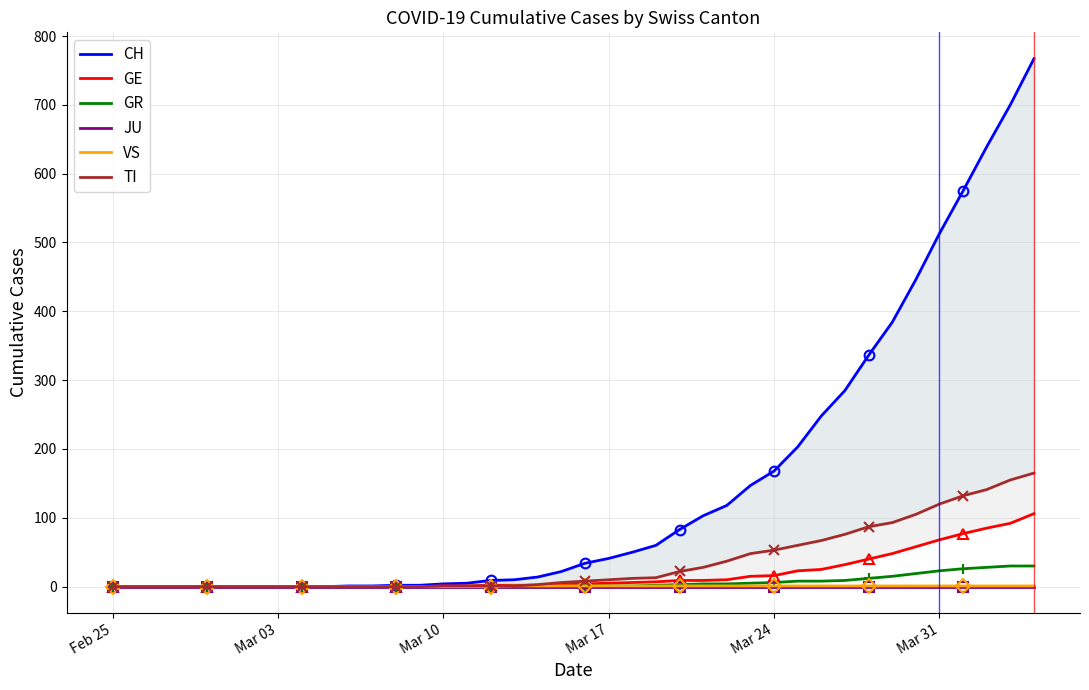

Is this an area chart (filled region under the line)?

No